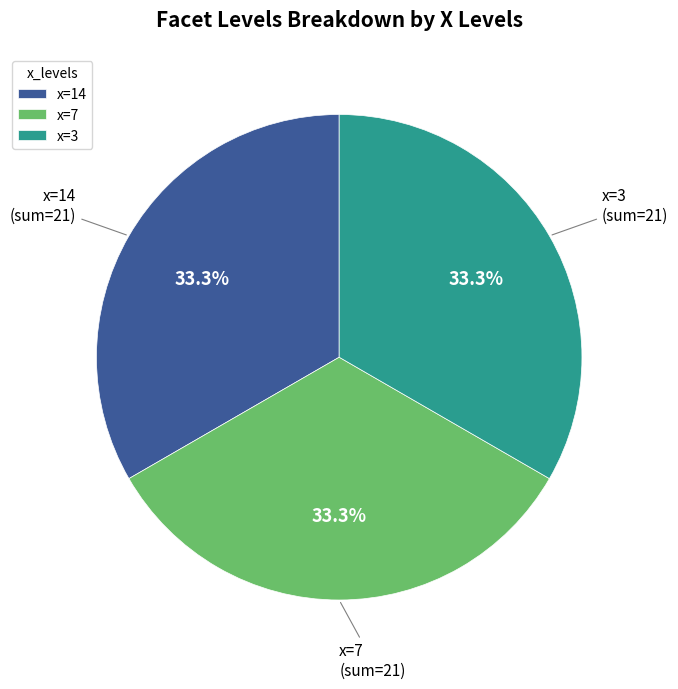

To the nearest percent, what is the average slice percentage?

33%